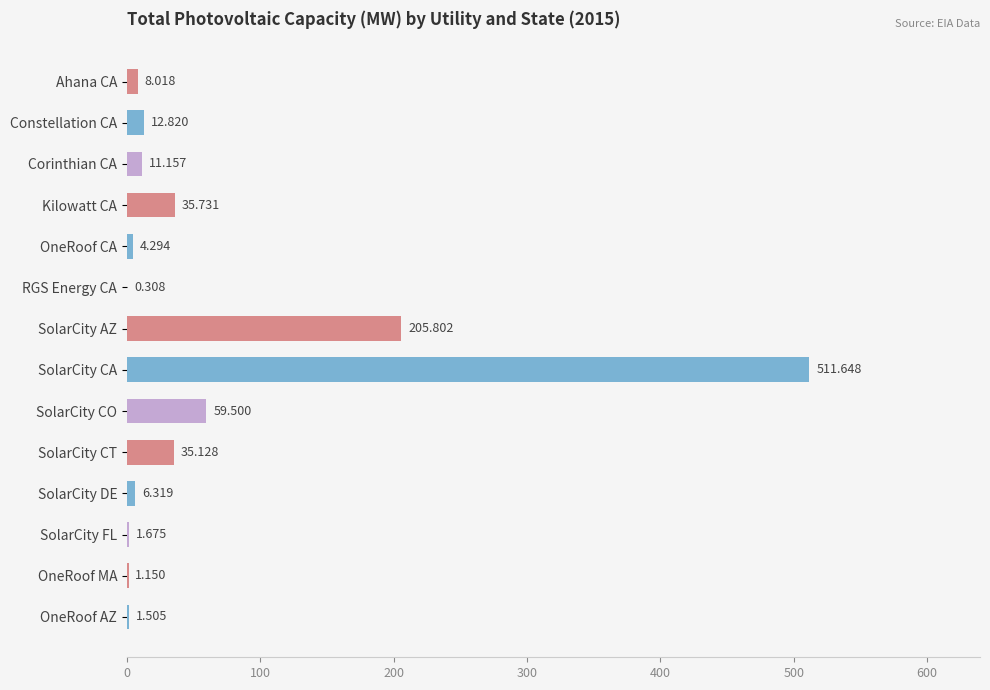

Which category has the highest value across all series?

SolarCity CA